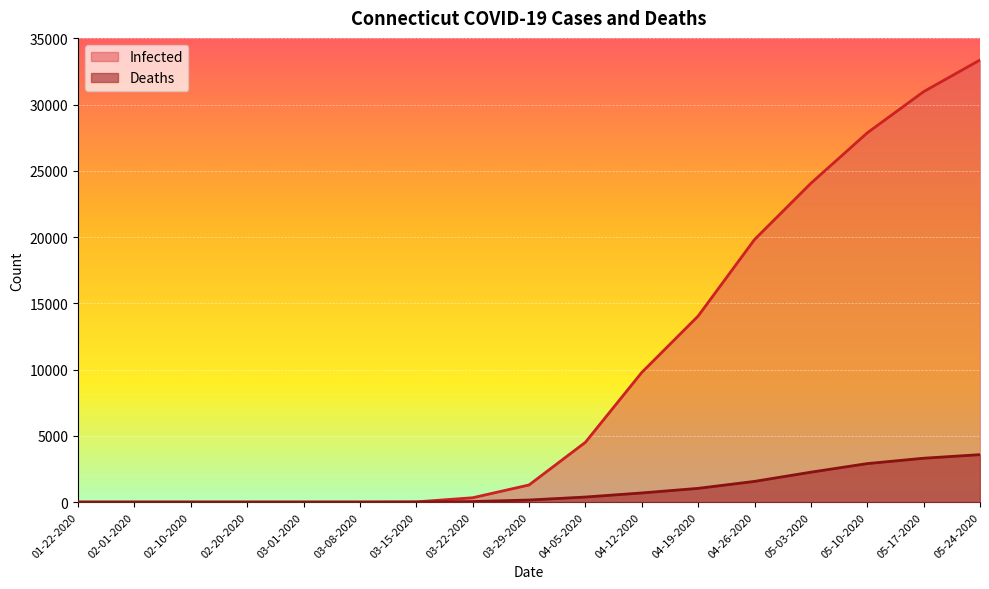

List the series in order of their peak value, lowest first.

Deaths, Infected